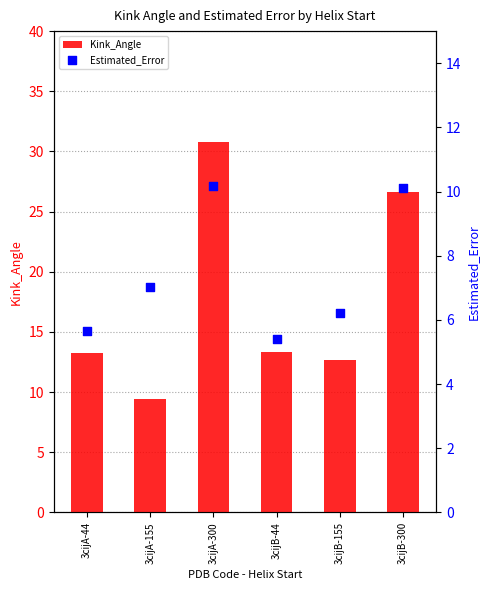

Which series has the largest Y range (max minus min)?

Kink_Angle